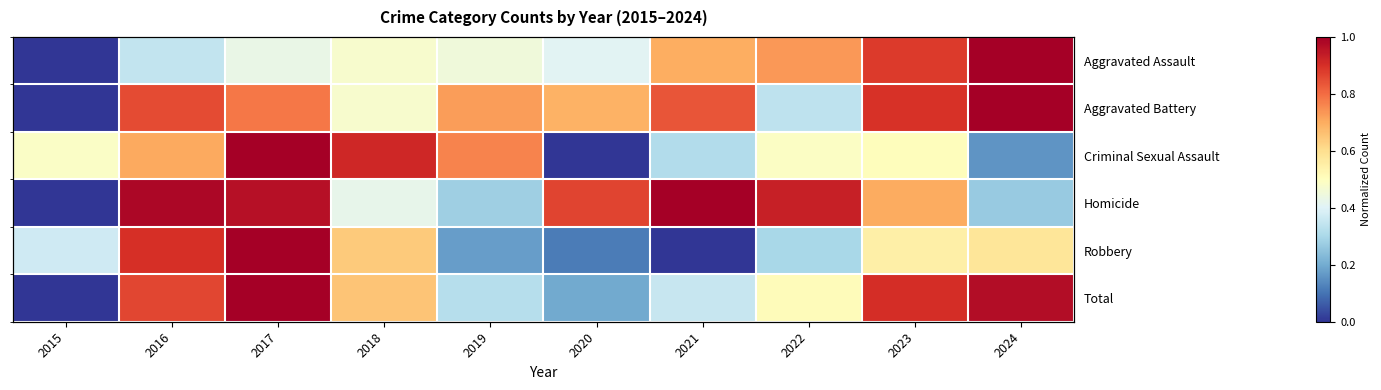

True or false: Robbery has a value of 1.0 at 2017.

True